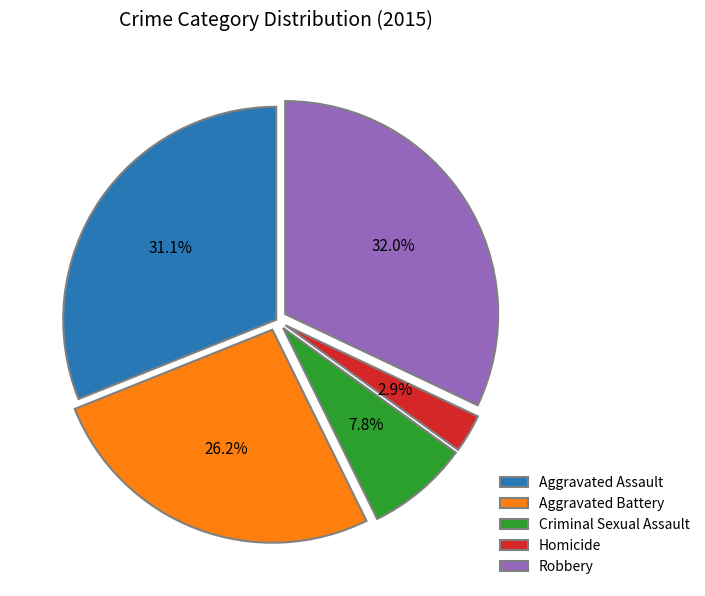

Is it true that Robbery is 32% of the pie?

True